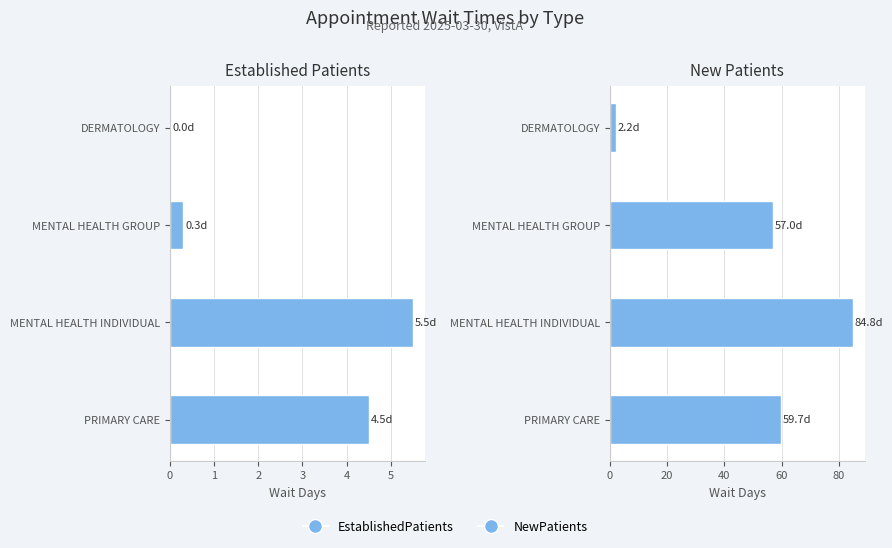

What is the difference between the highest and lowest values at DERMATOLOGY?

2.2